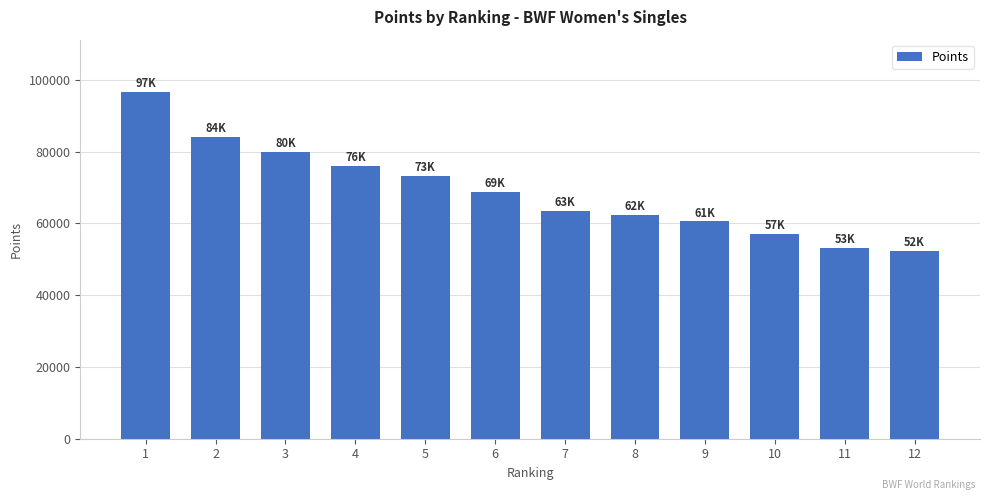

Reading left to right, extract all data points from this chart.

1=96682.7	2=84203.8	3=79976.7	4=76032.1	5=73181.7	6=68679.0	7=63469.5	8=62341.4	9=60534.2	10=57124.9	11=53057.6	12=52346.7